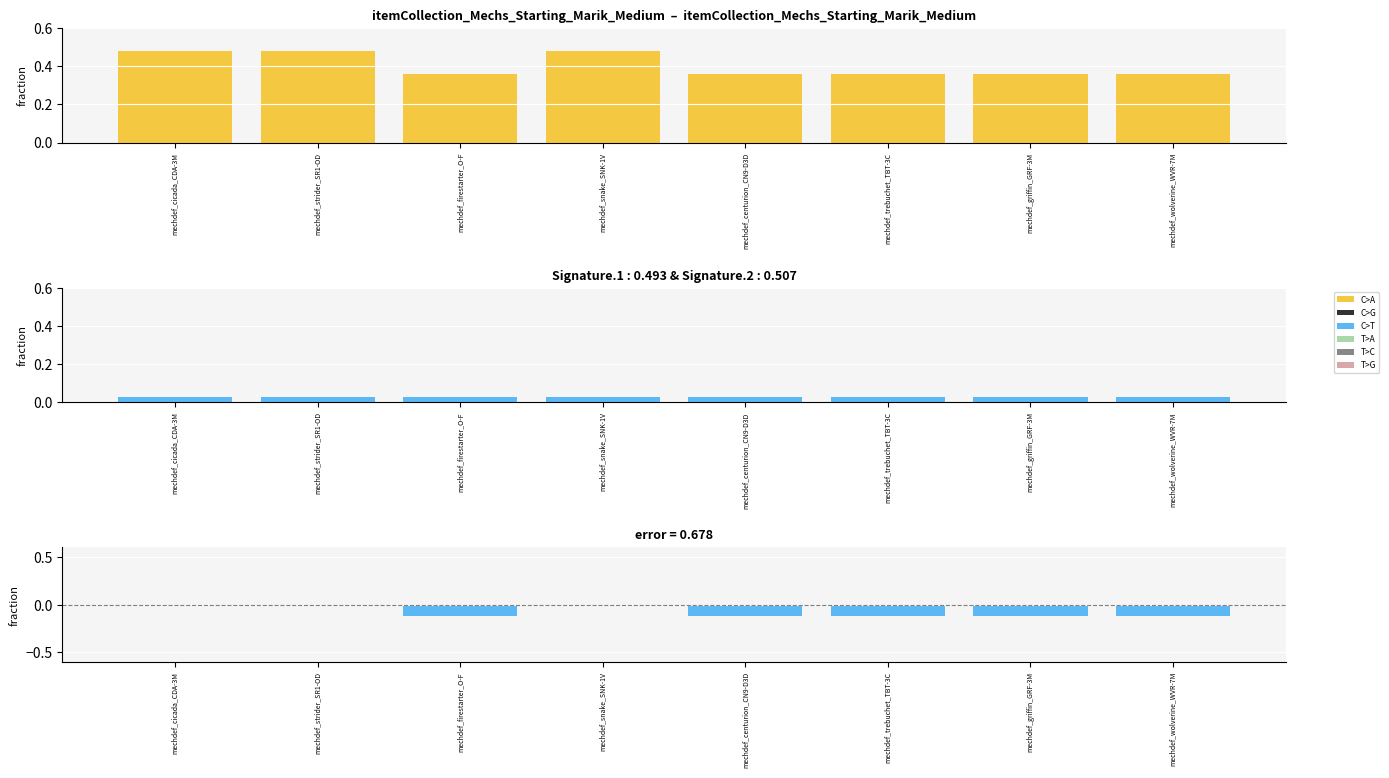

List the labels in order of value, smallest first.

mechdef_firestarter_O-F, mechdef_centurion_CN9-D3D, mechdef_trebuchet_TBT-3C, mechdef_griffin_GRF-3M, mechdef_wolverine_WVR-7M, mechdef_cicada_CDA-3M, mechdef_strider_SR1-OD, mechdef_snake_SNK-1V